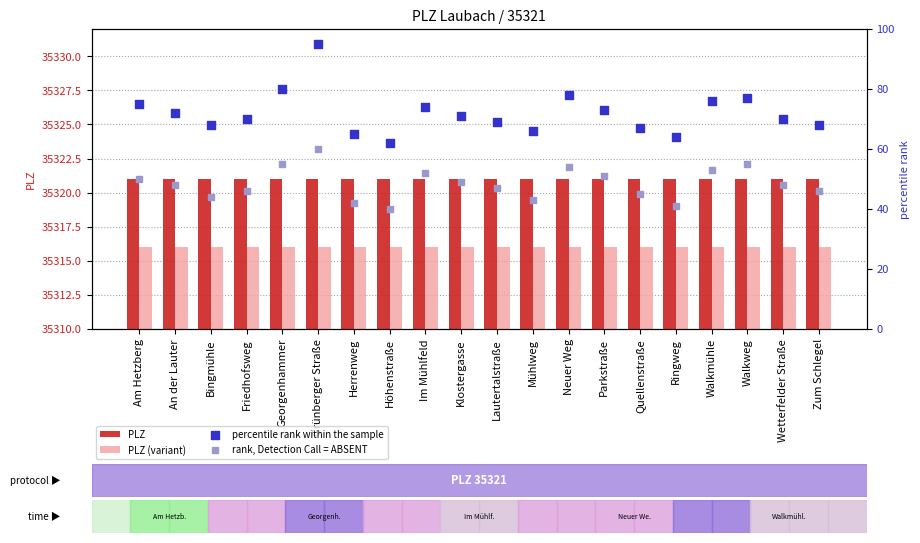

Which series has the largest total across all categories?

PLZ